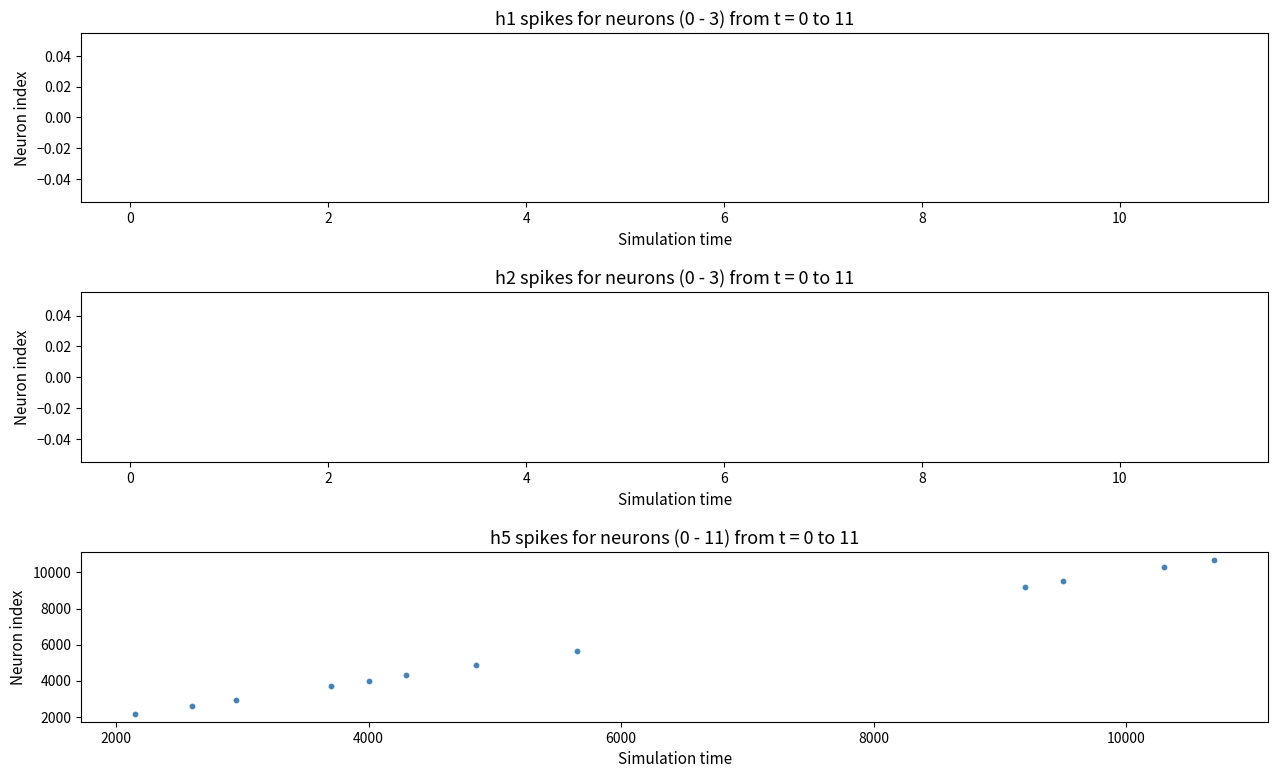

What is the average X value?

5825